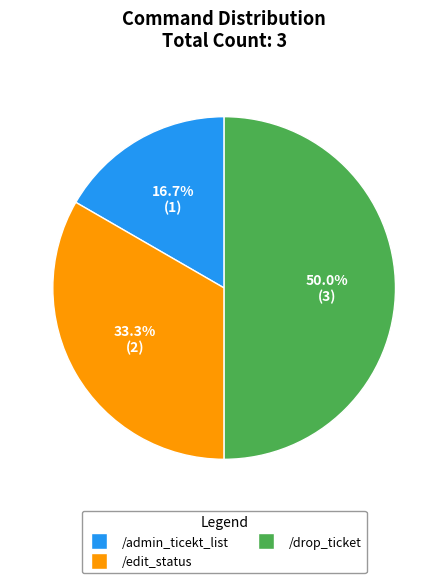

Count the number of slices in the pie.

3